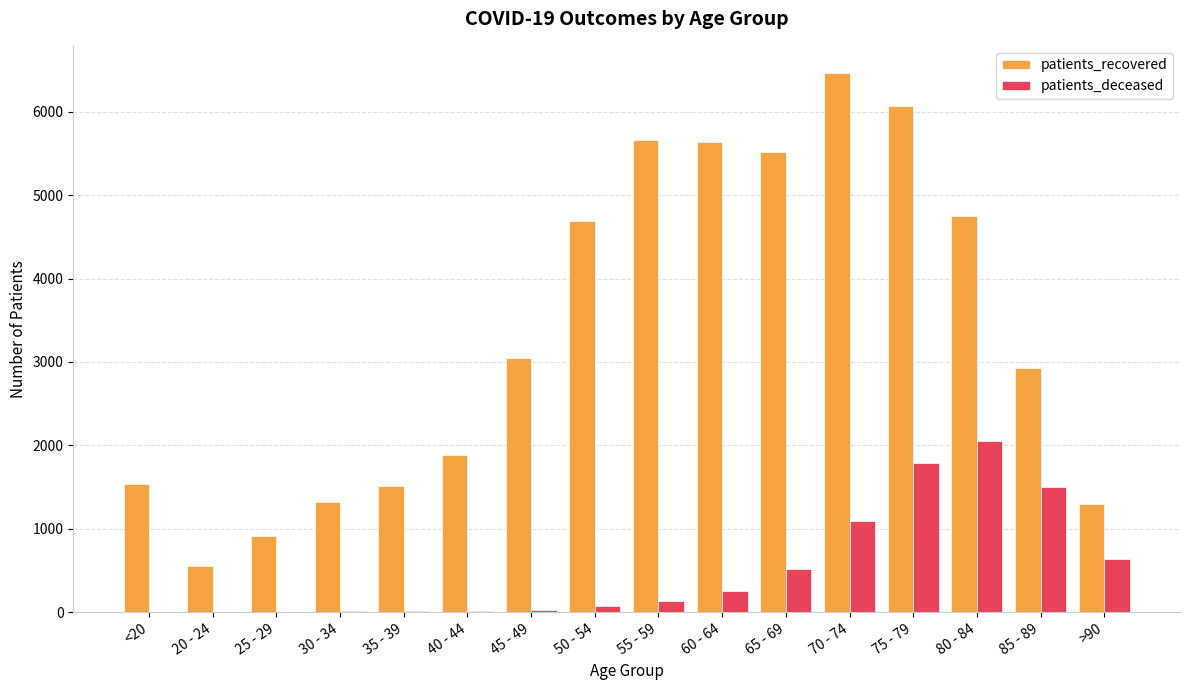

What is the sum of all patients_recovered values?

53758